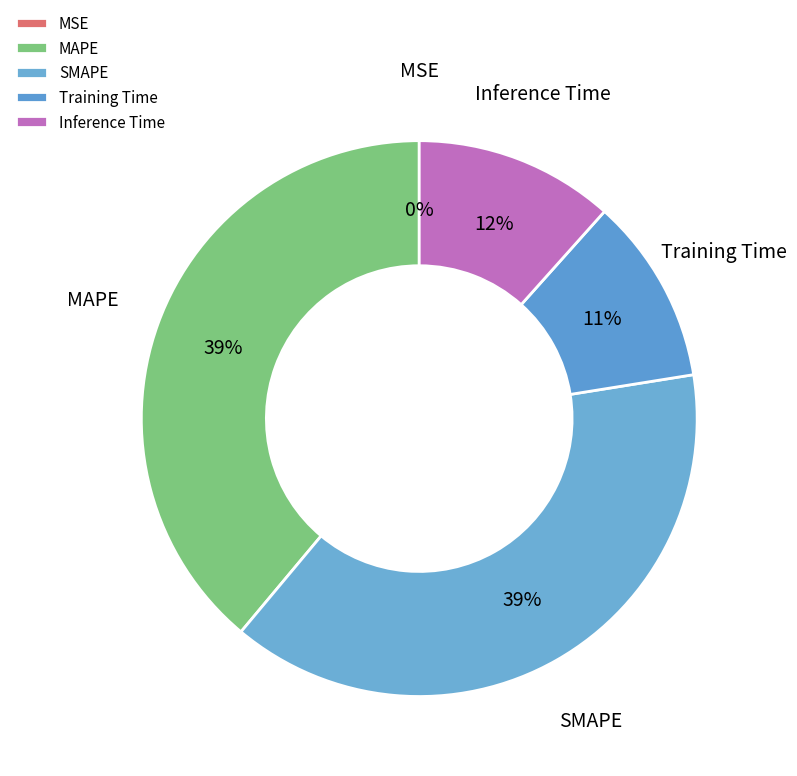

Is it true that MAPE is 29% of the pie?

False